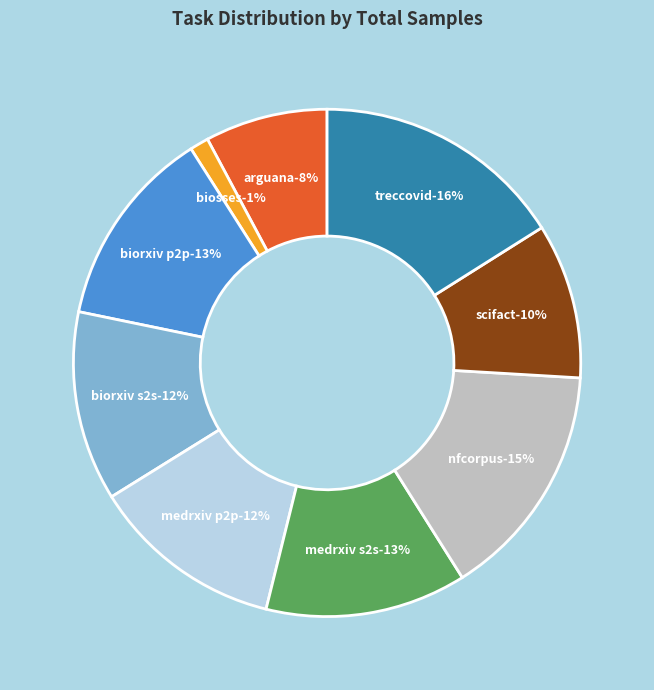

Rank the categories by value from lowest to highest.

BIOSSES, ArguAna, SciFact, BiorxivClusteringS2S, MedrxivClusteringP2P, BiorxivClusteringP2P, MedrxivClusteringS2S, NFCorpus, TRECCOVID